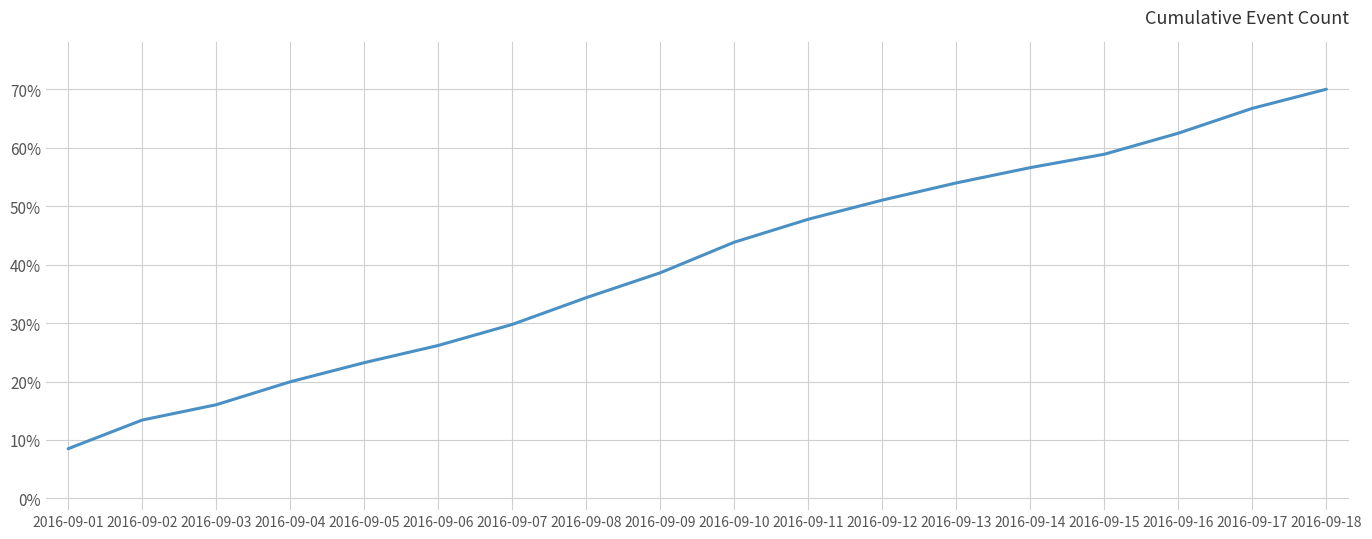

Between 2016-09-02 and 2016-09-17, which is larger?

2016-09-17